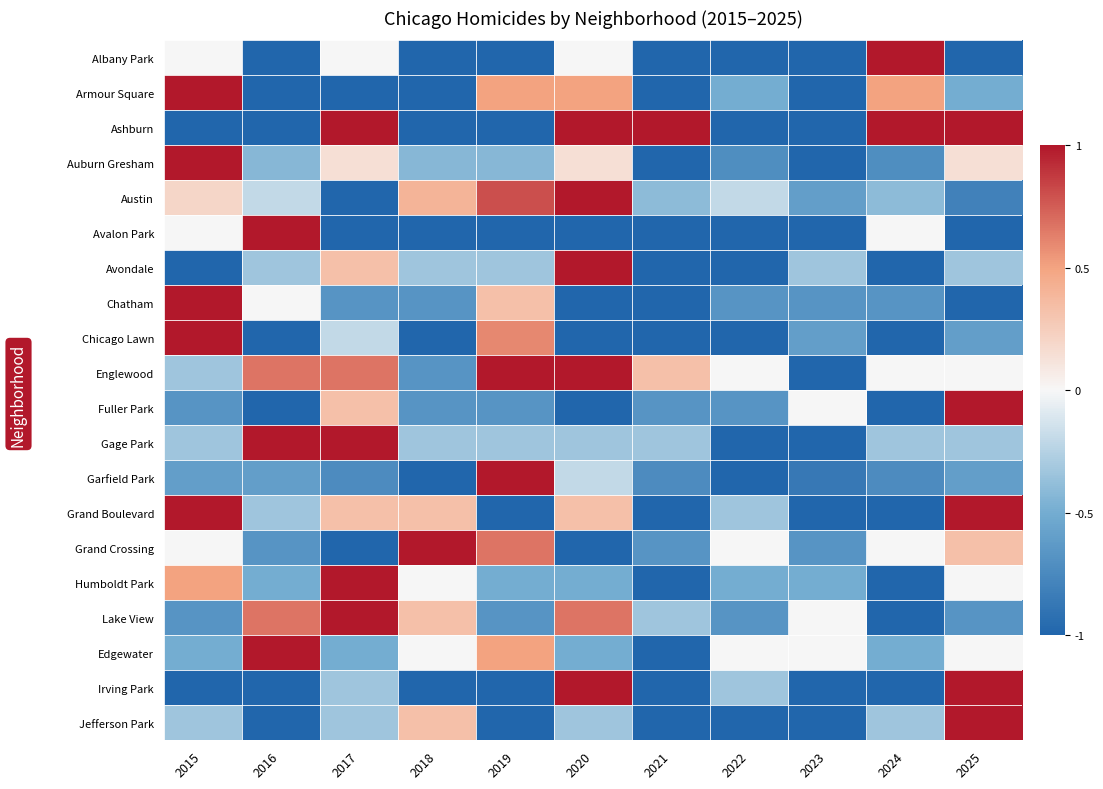

Which label corresponds to the smallest value in the chart?

2016